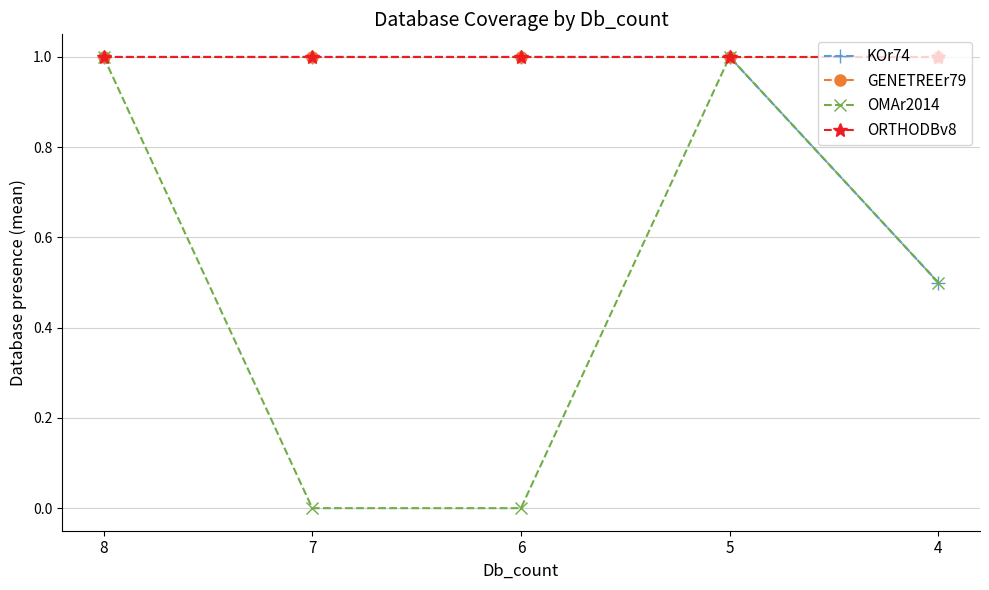

How many lines are shown in the chart?

4